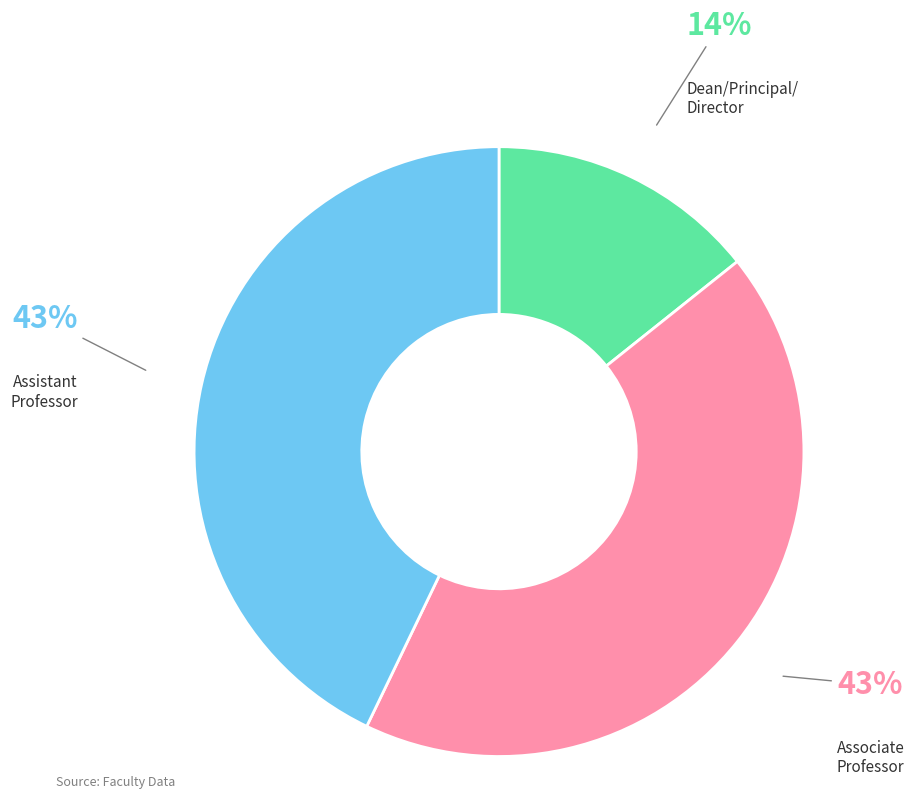

The Associate Professor slice represents 36% of the pie. True or false?

False